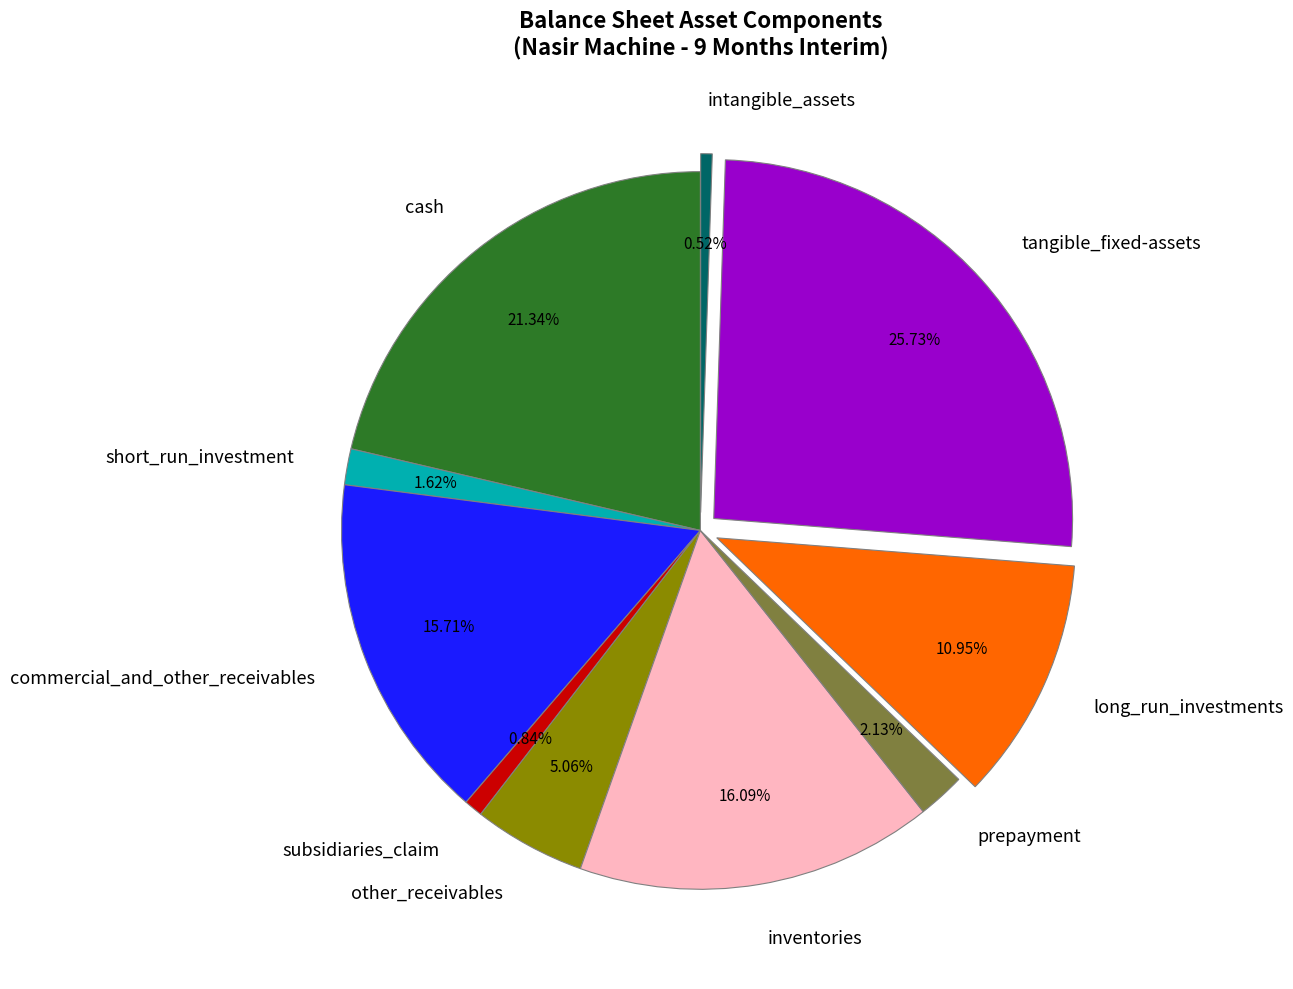

Between other_receivables and prepayment, which is larger?

other_receivables